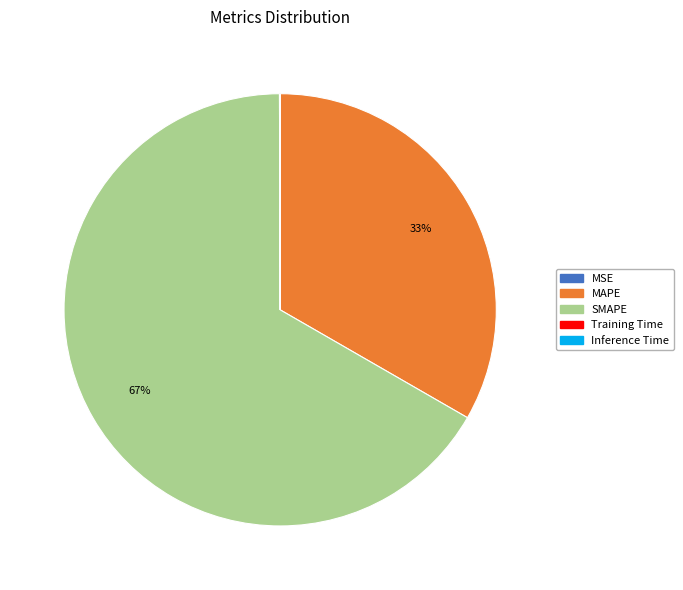

Which category accounts for the majority?

SMAPE